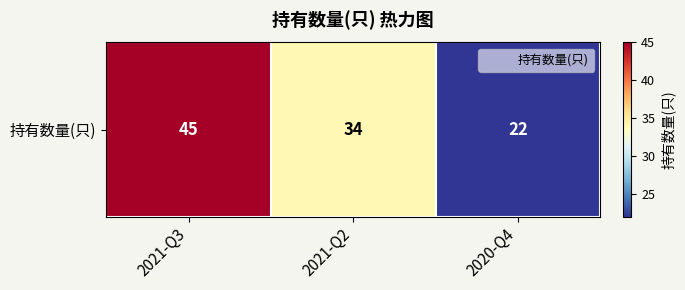

Reading right to left, list all the values displayed in this chart.

2020-Q4=22	2021-Q2=34	2021-Q3=45